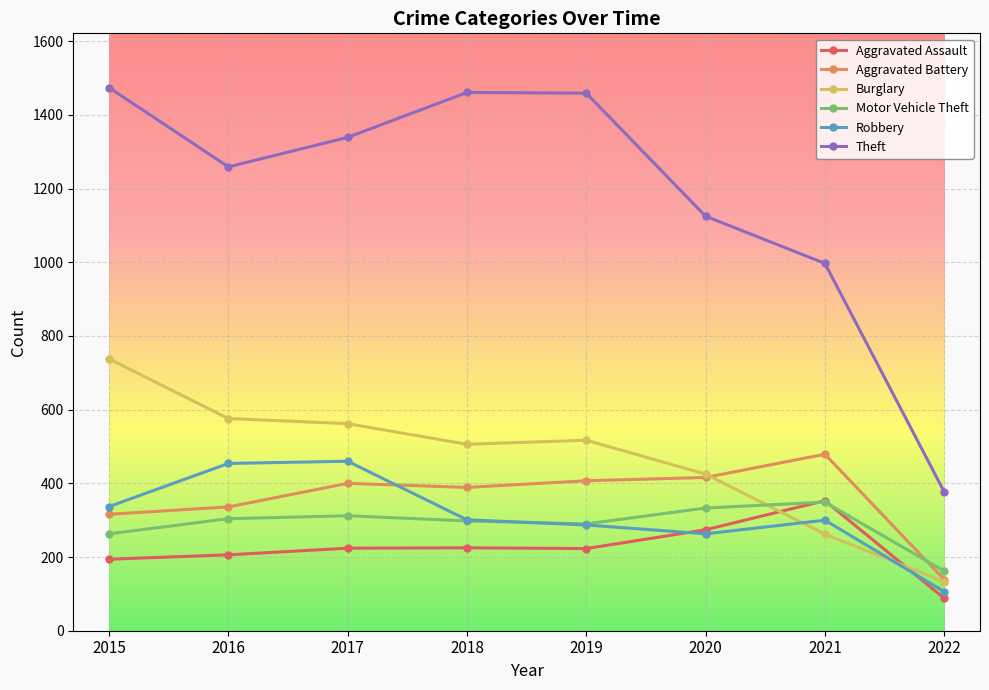

True or false: Theft has more than 1 interior local peaks.

False